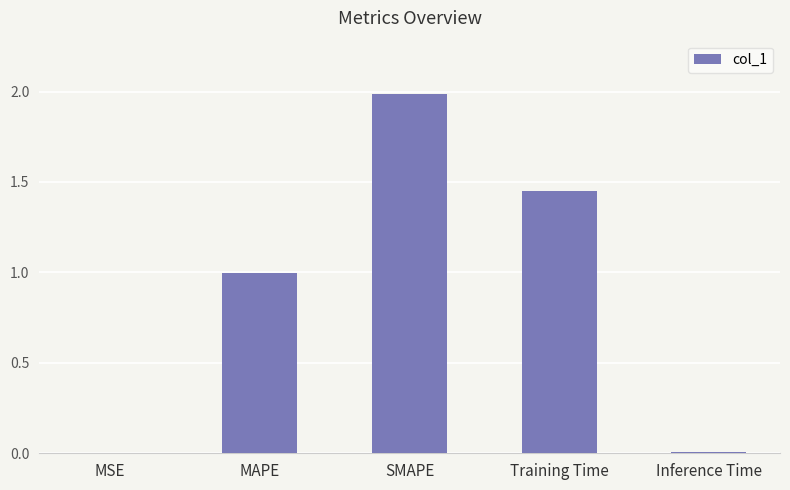

Are the bars grouped side by side (vs. stacked)?

No